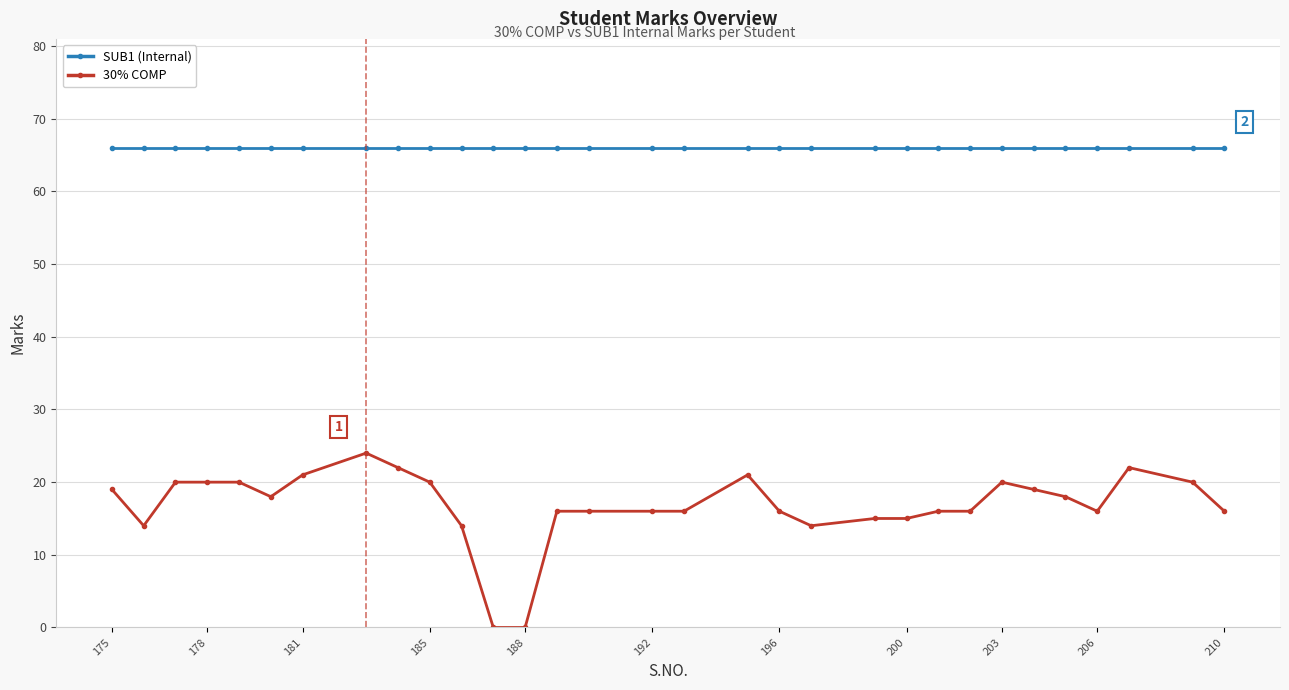

List the series in order of their overall mean, highest first.

SUB1 (Internal), 30% COMP